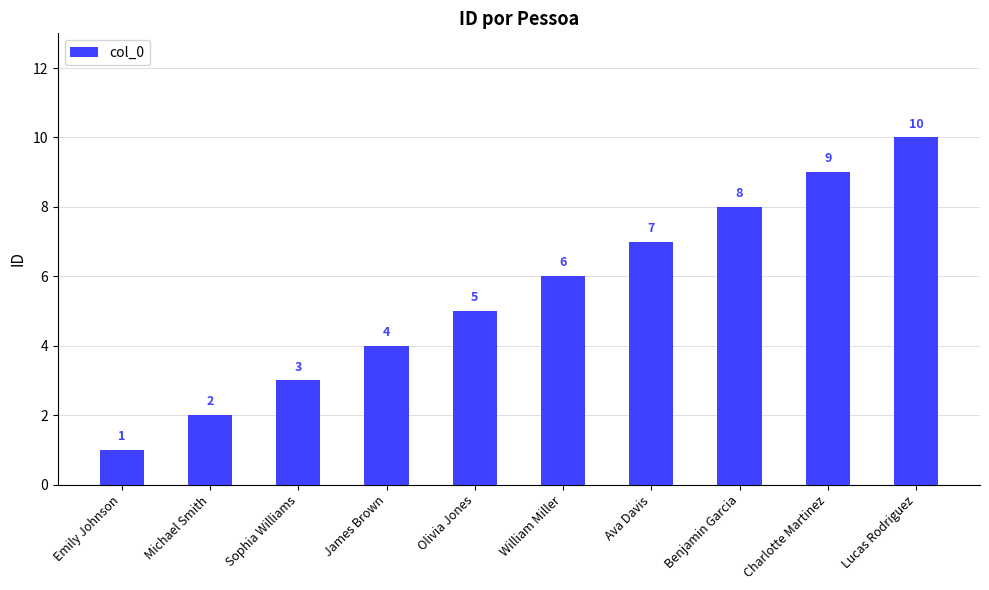

What is the average value?

6